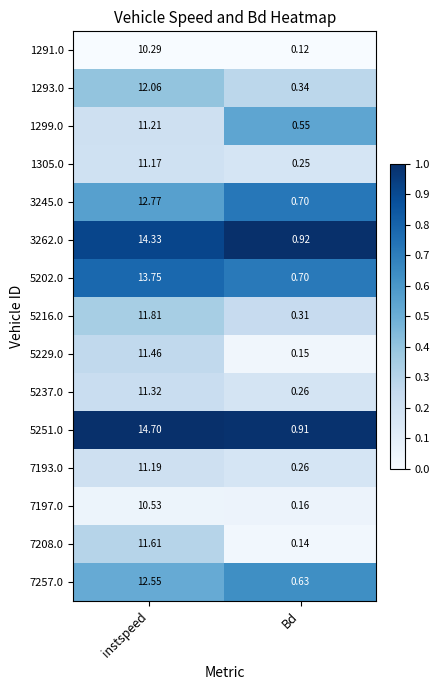

List the labels in order of 1291.0 value, smallest first.

Bd, instspeed